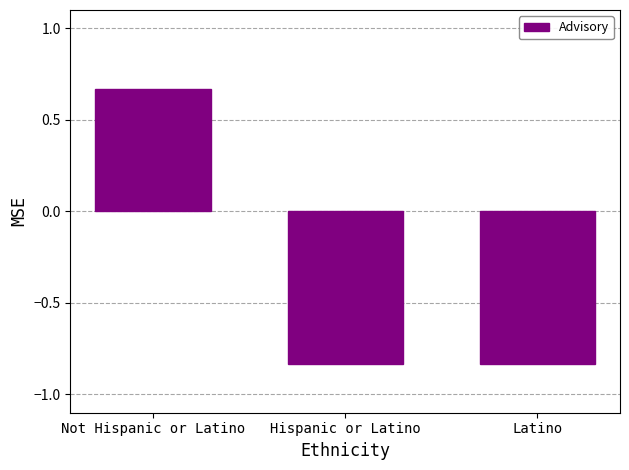

Which label corresponds to the largest value in the chart?

Not Hispanic or Latino